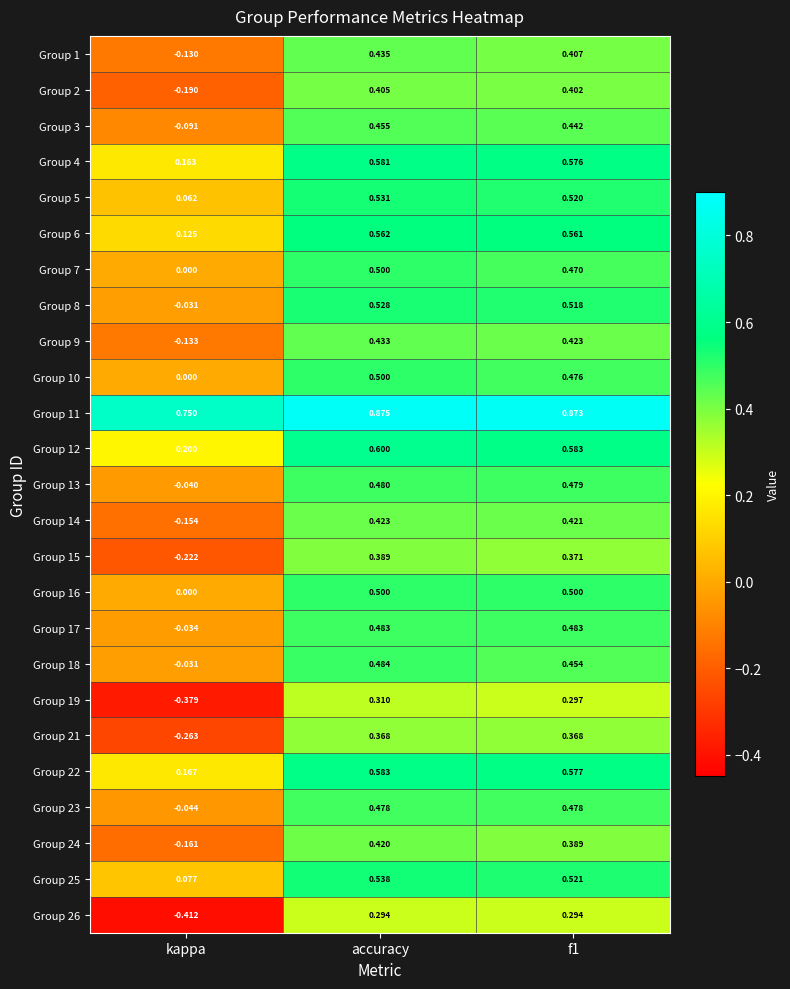

Which category has the lowest value in the Group 16 series?

kappa